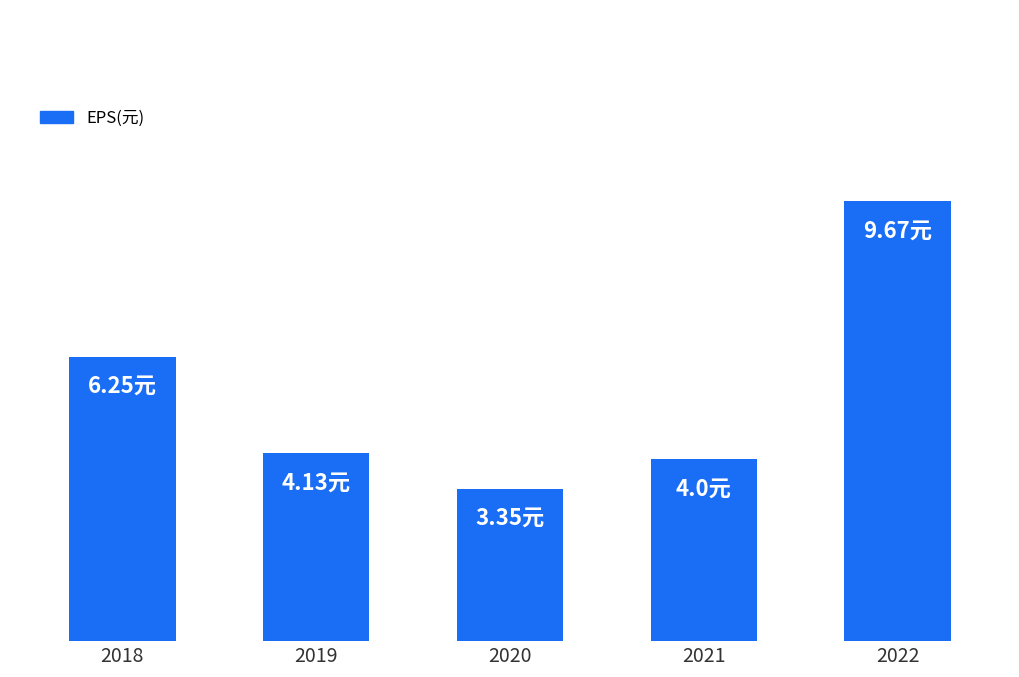

What is the difference between the maximum and minimum values?

6.3